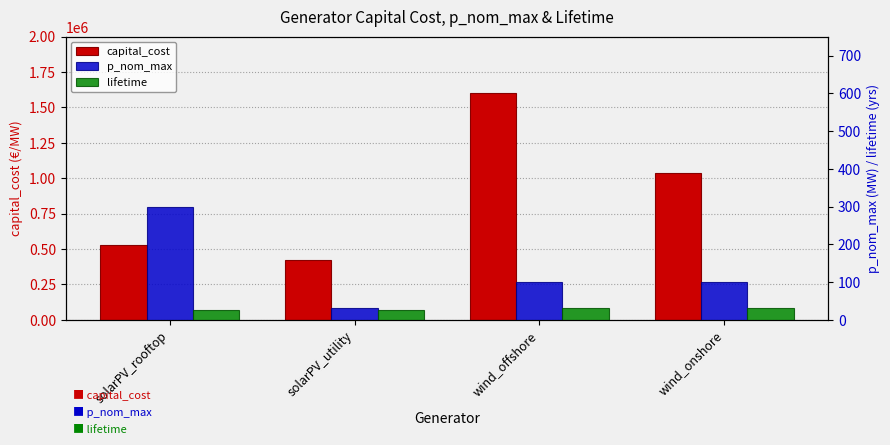

What are all the series names shown in the legend?

capital_cost, p_nom_max, lifetime